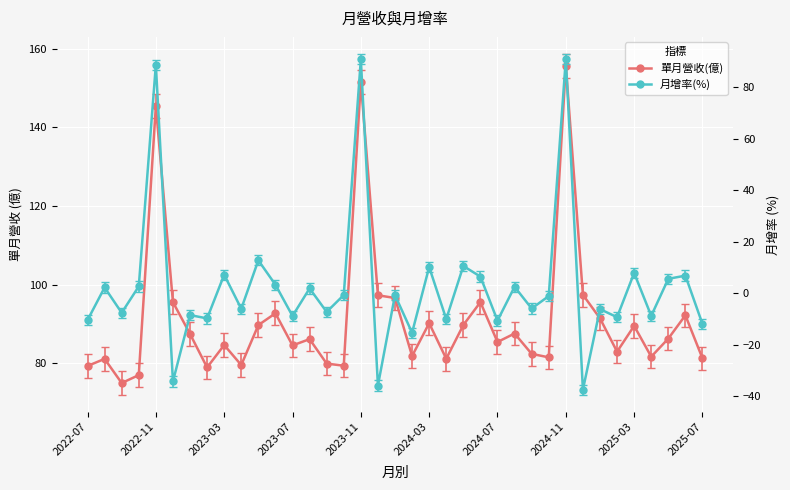

Where is 單月營收(億) nearest to the value 115?

29